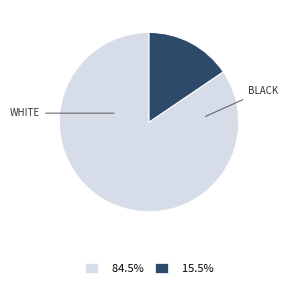

Combined, do 15.5% and 84.5% account for over 50%?

Yes